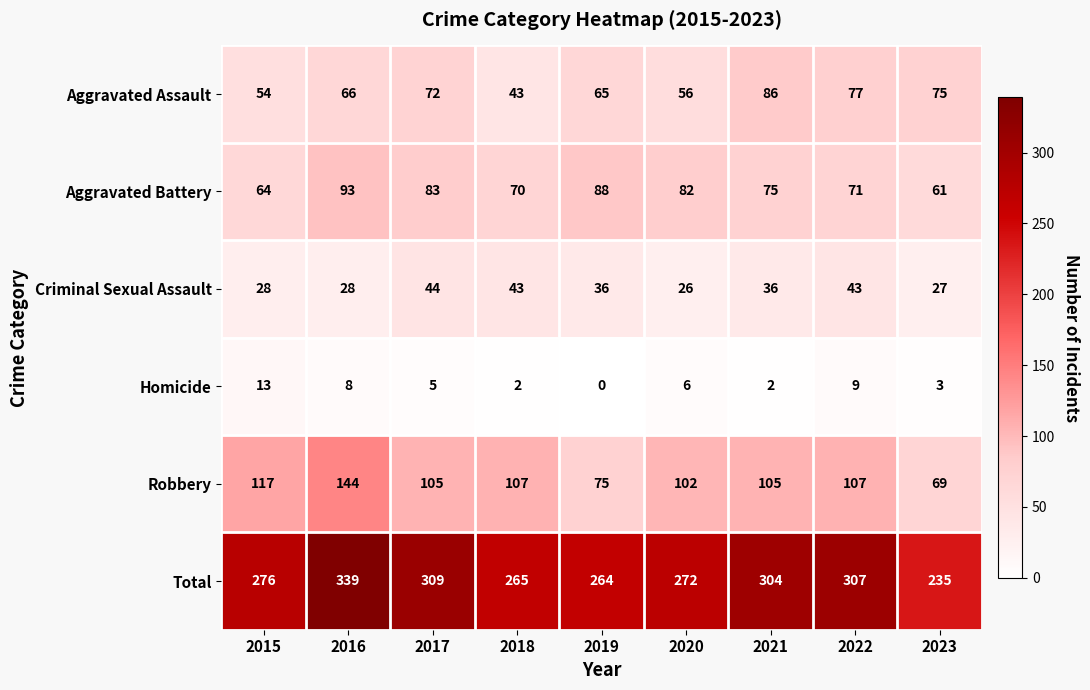

What is the greatest value displayed?

339